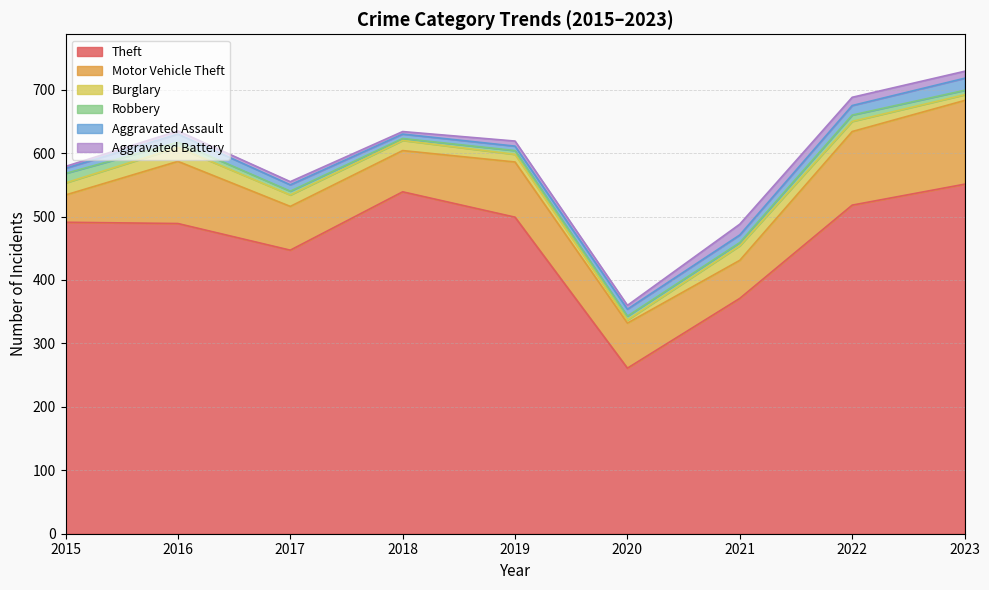

True or false: Aggravated Battery and Motor Vehicle Theft cross at least once.

False